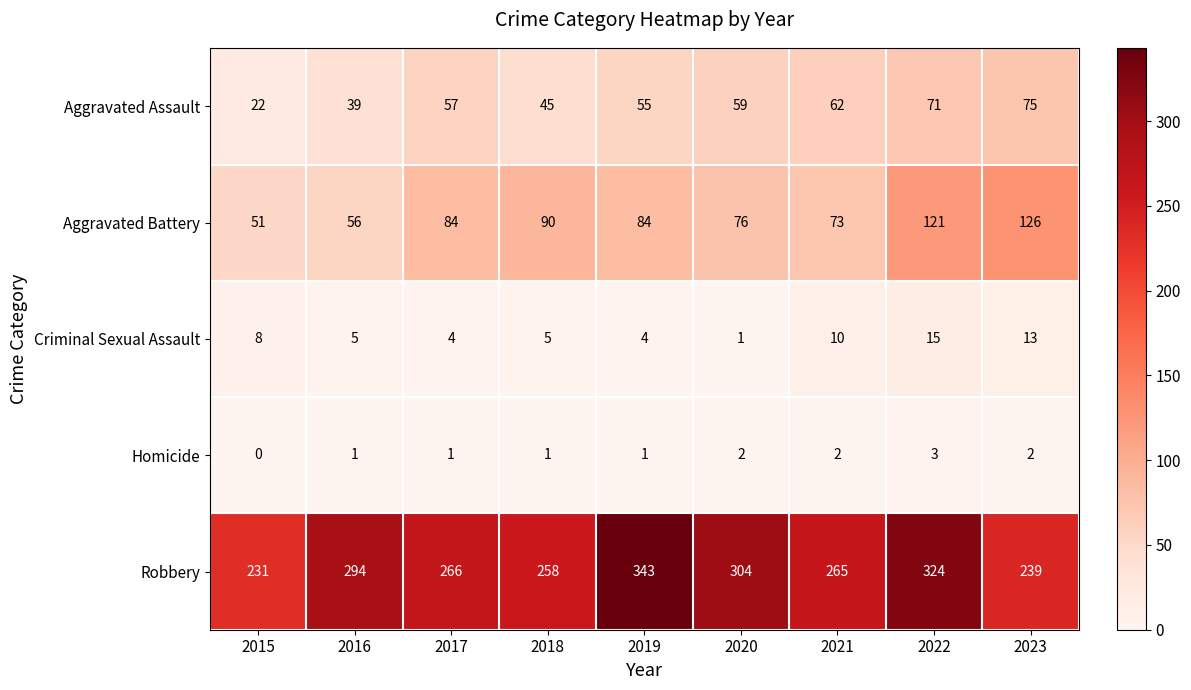

How many series are shown in this chart?

5